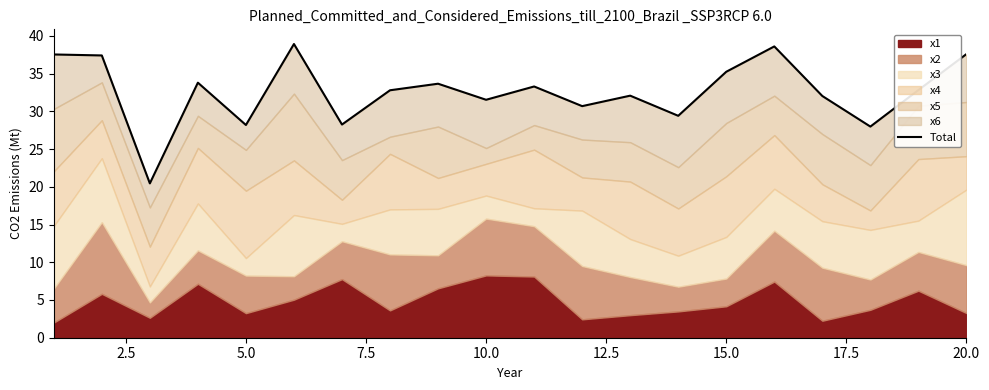

How many values are below 32?

7